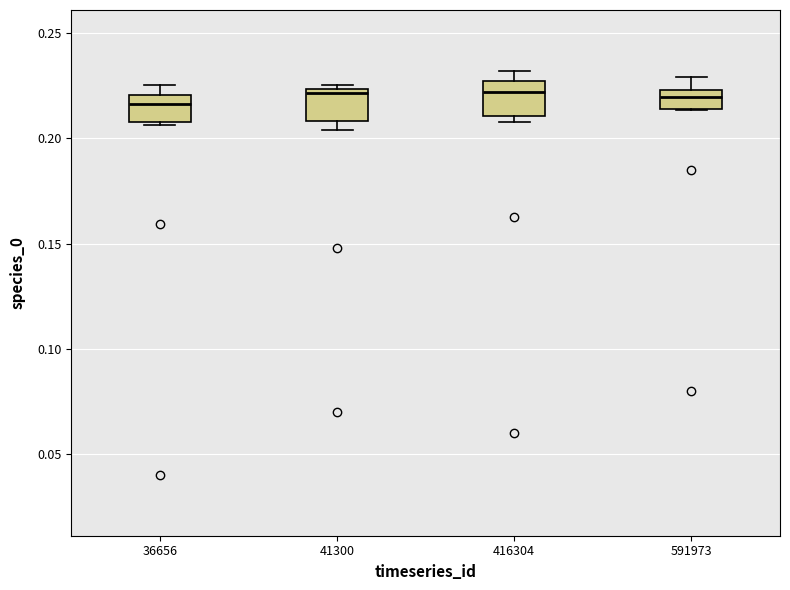

Reading left to right, read every box against the y-axis: the position of its median line, the range the box covers, and the ends of its whiskers. The values are not printed on the chart, so give them approximately, as read against the axis.

36656: median 0.215, box 0.210 to 0.220, whiskers 0.205 to 0.225
41300: median 0.220, box 0.210 to 0.225, whiskers 0.205 to 0.225 (just above the box's upper edge)
416304: median 0.220, box 0.210 to 0.225, whiskers 0.210 (just below the box's lower edge) to 0.230
591973: median 0.220, box 0.215 to 0.225, whiskers 0.215 to 0.230